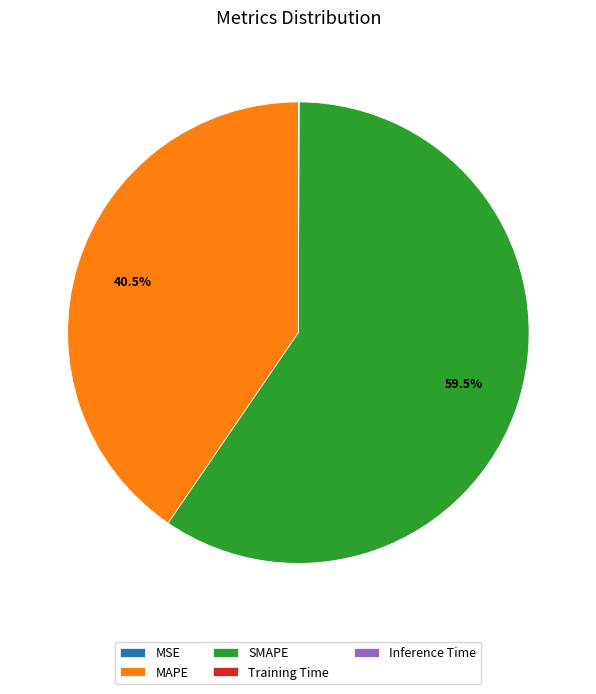

To the nearest percent, what is the average slice percentage?

20%